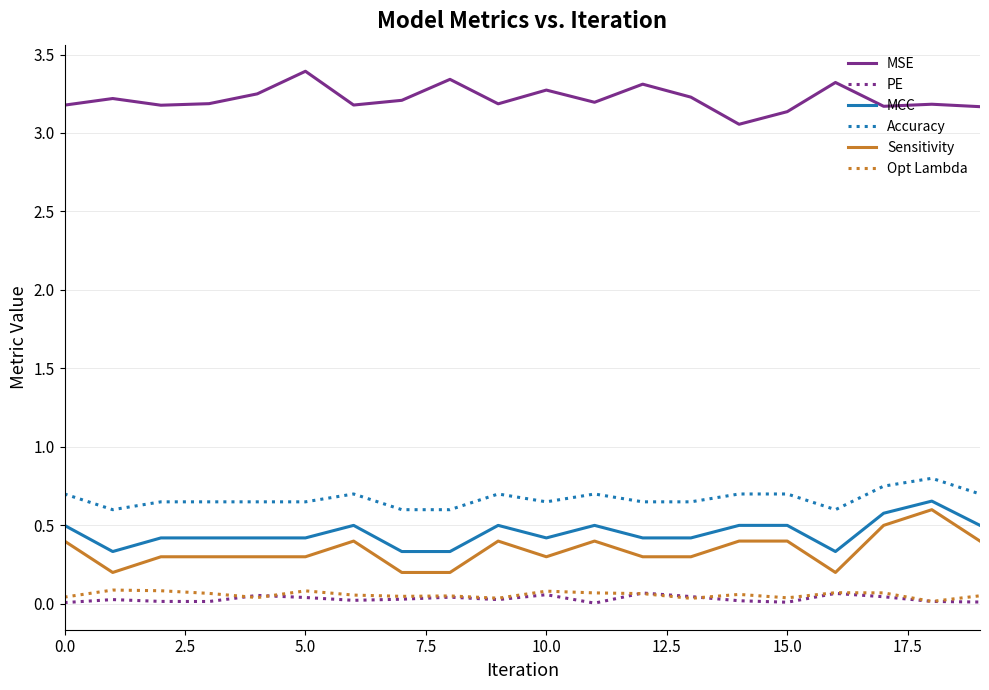

True or false: Accuracy and PE cross at least once.

False